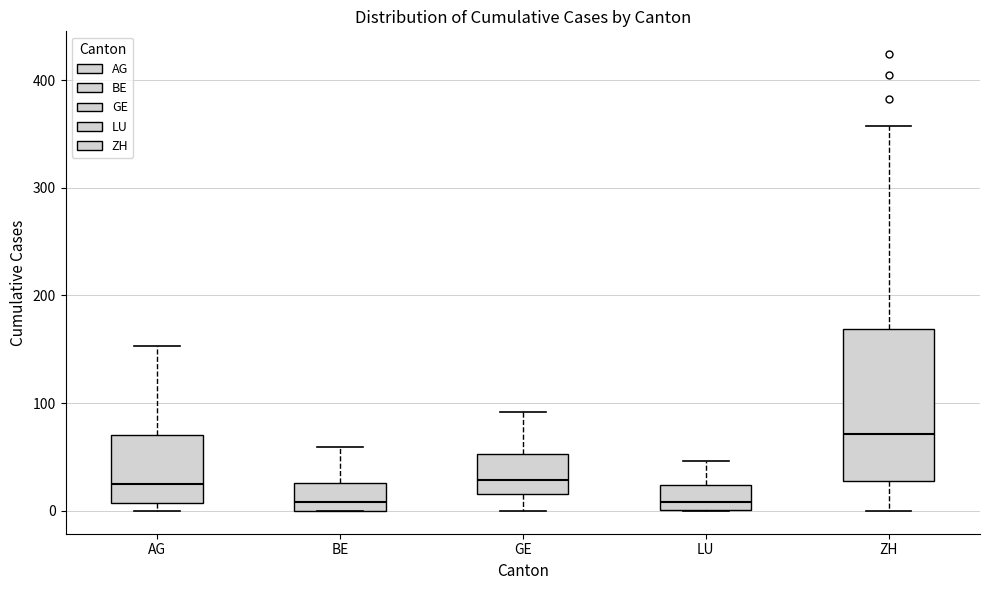

Reading left to right, transcribe this box plot: for each box, give where its median line is, the range the box spans, and where its two whiskers end, as read against the y-axis. The values are not printed on the chart, so give them approximately, as read against the axis.

AG: median 20, box 10 to 70, whiskers 0 to 150
BE: median 10, box 0 to 30, whiskers 0 to 60
GE: median 30, box 20 to 50, whiskers 0 to 90
LU: median 10, box 0 to 20, whiskers 0 to 50
ZH: median 70, box 30 to 170, whiskers 0 to 360